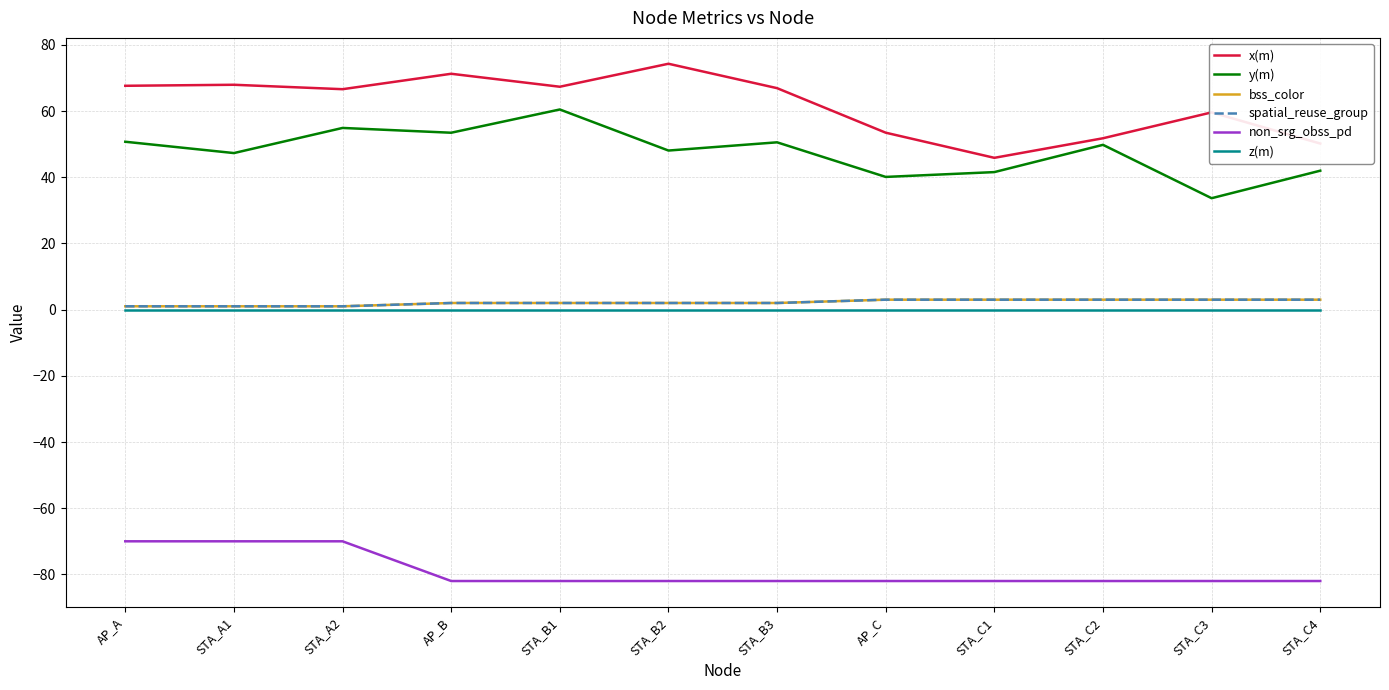

Does the chart have visible grid lines?

Yes